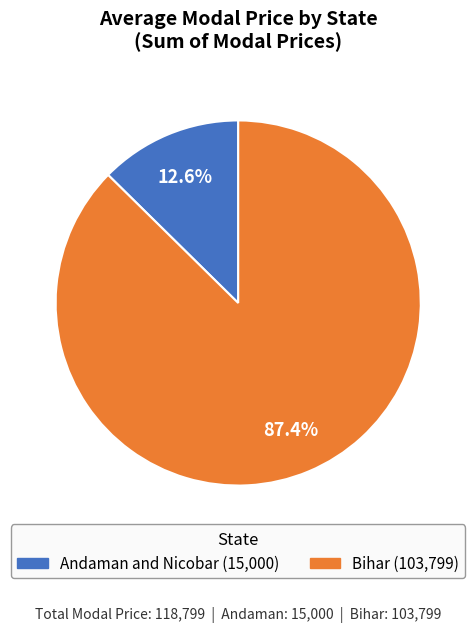

Count the number of slices in the pie.

2